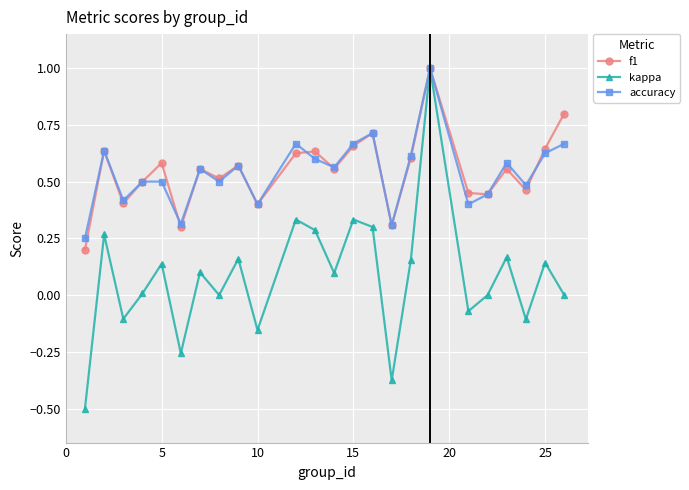

Which series has the largest range (max minus min)?

kappa